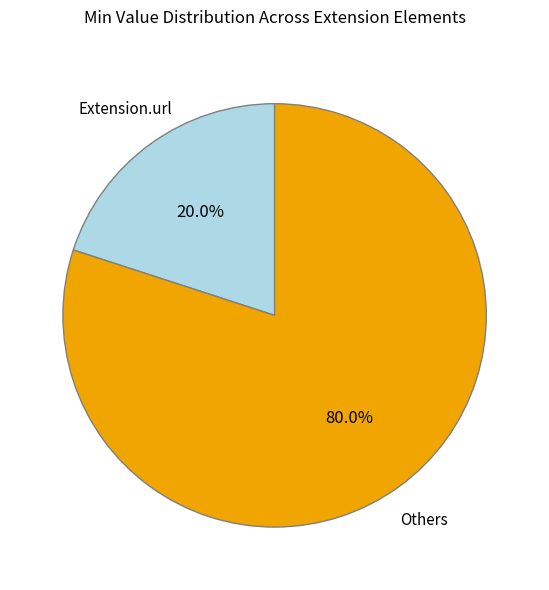

Count the number of slices in the pie.

2